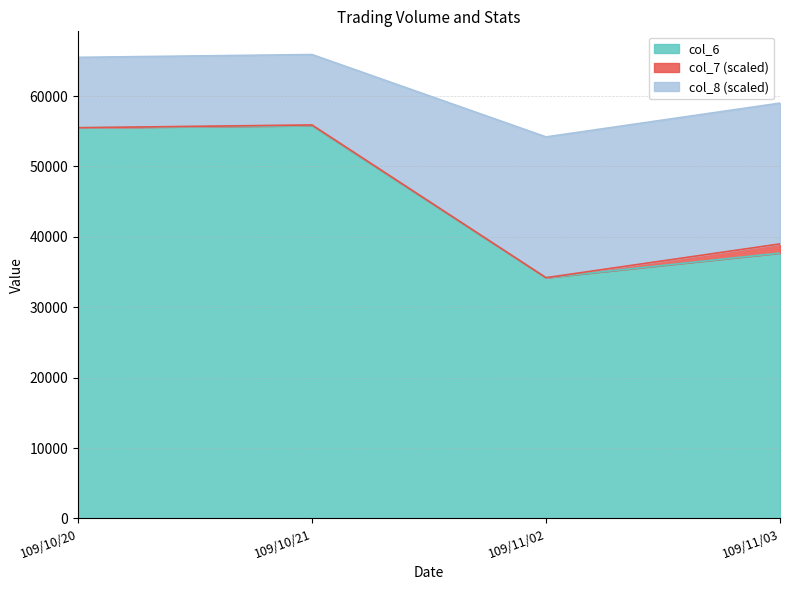

At which label does col_6 reach its peak?

109/10/21